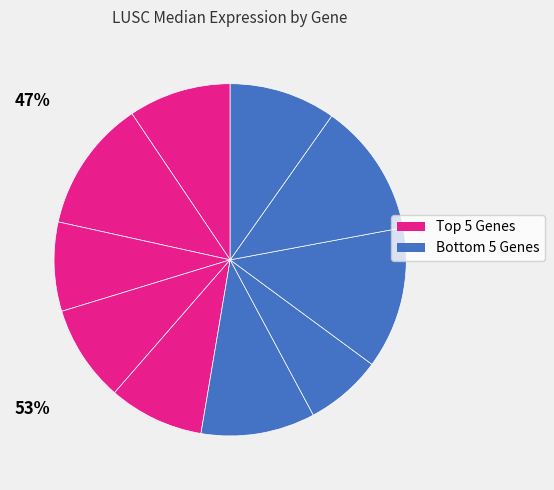

How many segments does this pie chart have?

10